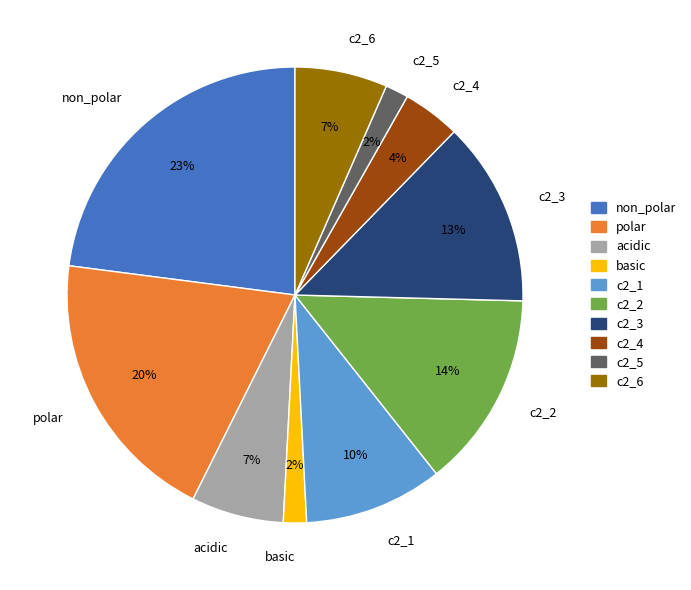

Approximately how many times larger is the value at c2_3 compared to c2_1?

1.3